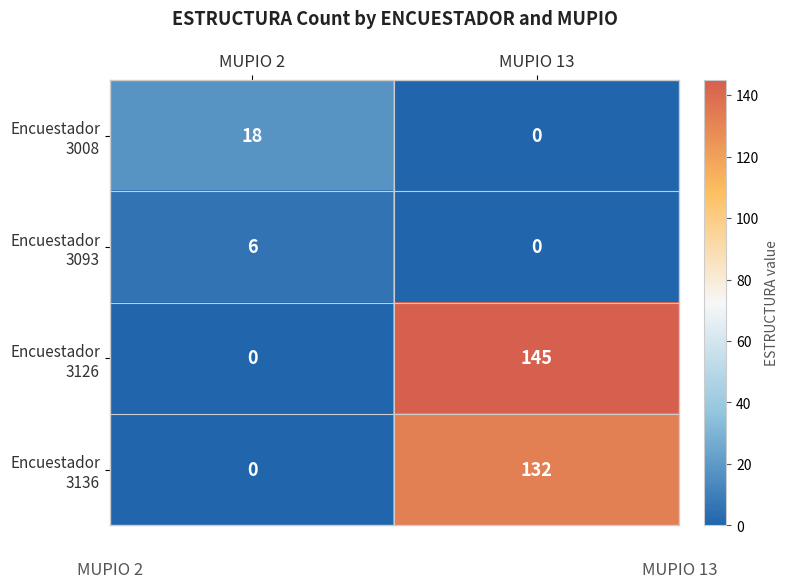

What is the difference between the highest and lowest values at MUPIO 13?

145